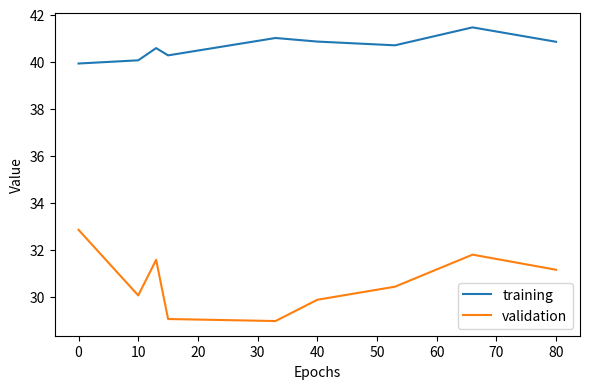

True or false: training and validation cross at least once.

False